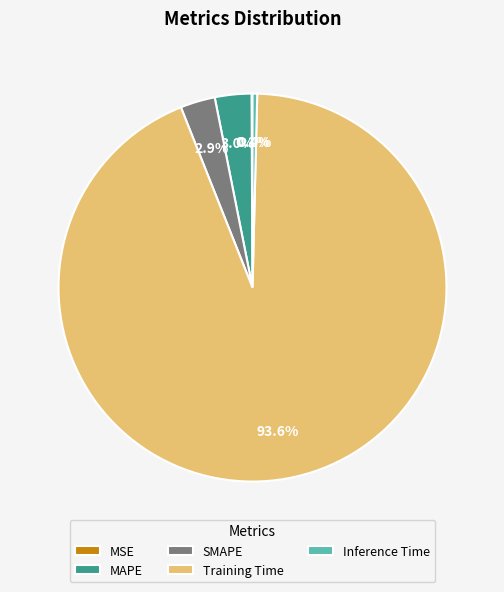

What is the majority slice?

Training Time